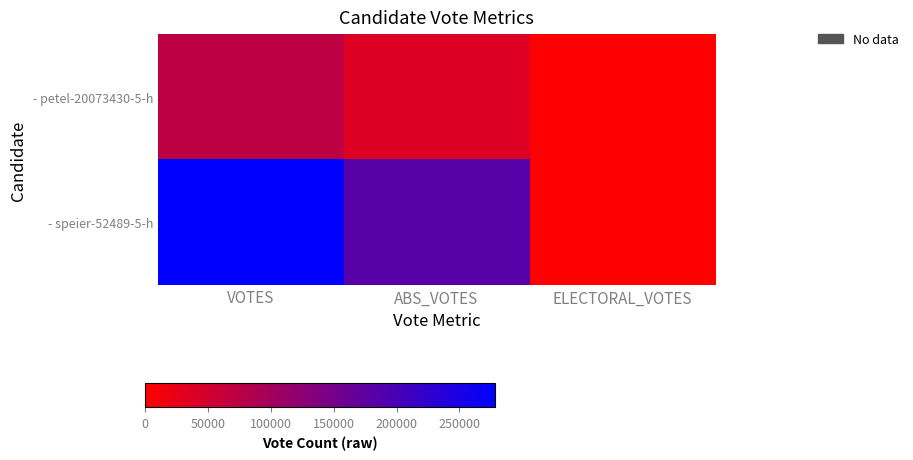

Reading left to right, extract all data points from this chart.

- petel-20073430-5-h: VOTES=72705	ABS_VOTES=37148	ELECTORAL_VOTES=0
- speier-52489-5-h: VOTES=278300	ABS_VOTES=181808	ELECTORAL_VOTES=0